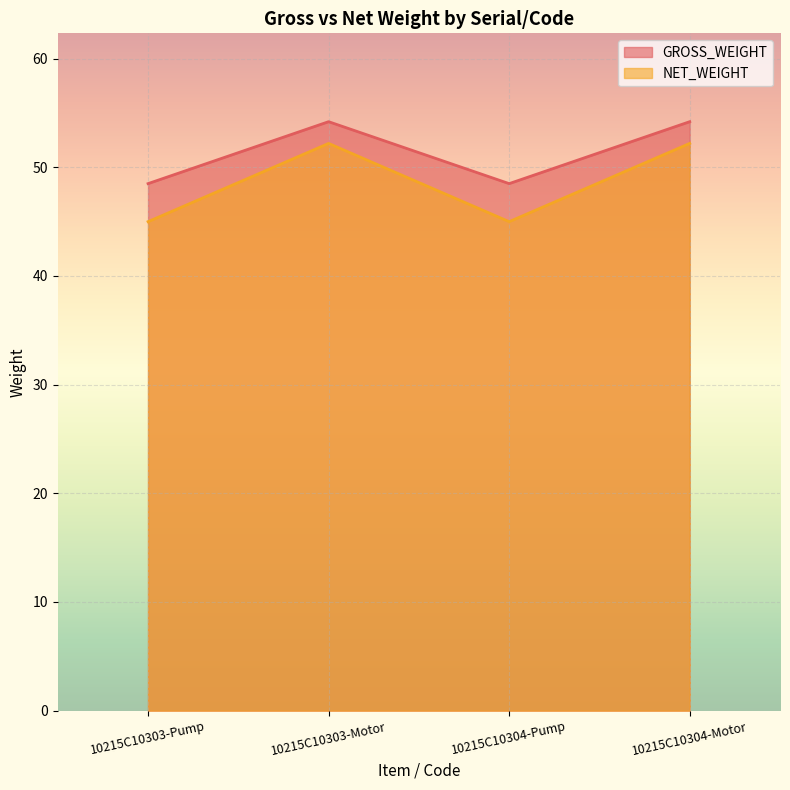

Count the number of categories in the chart.

4